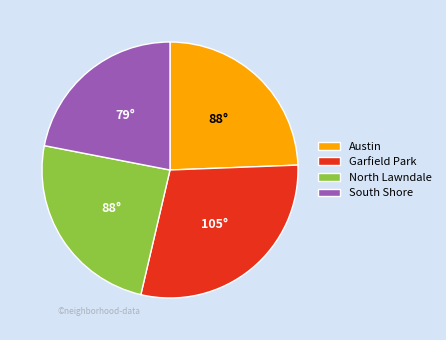

Approximately how many times larger is the value at Austin compared to South Shore?

1.1